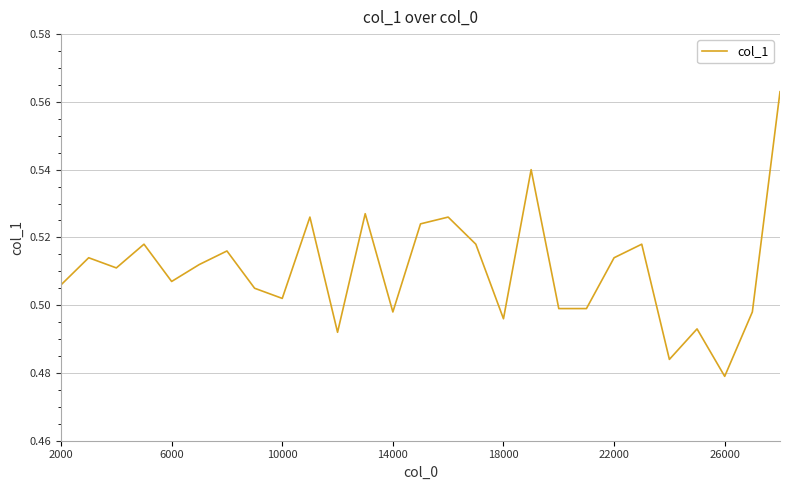

The chart shows a value of 0.7 at 2000. True or false?

False